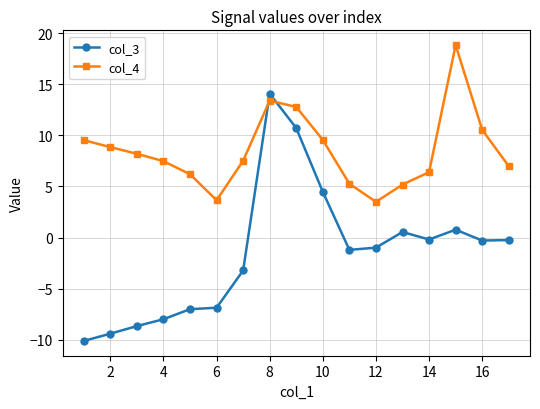

How many values in the col_3 series are below 0?

12